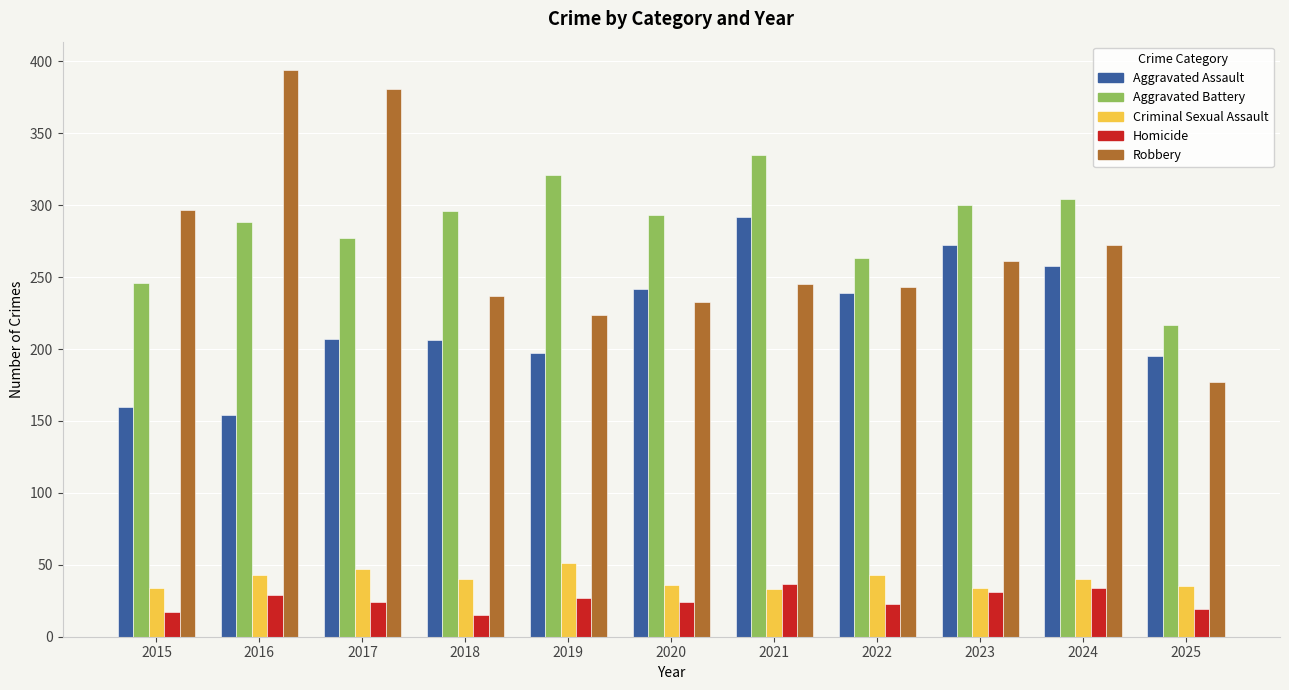

What is the sum of the Aggravated Assault values at 2024 and 2015?

418